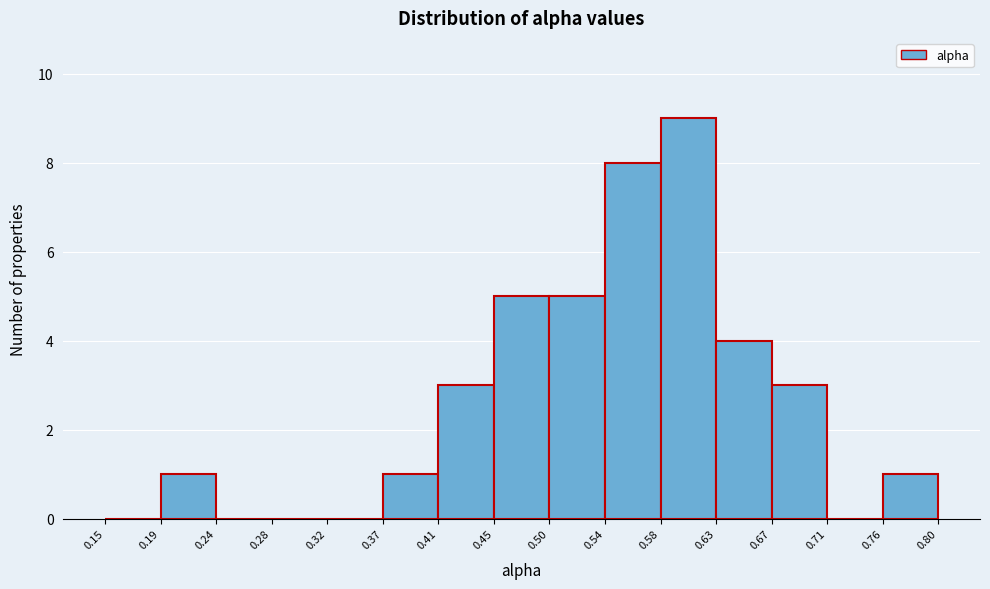

Which range on the x-axis has the tallest bar?

0.58 to 0.63